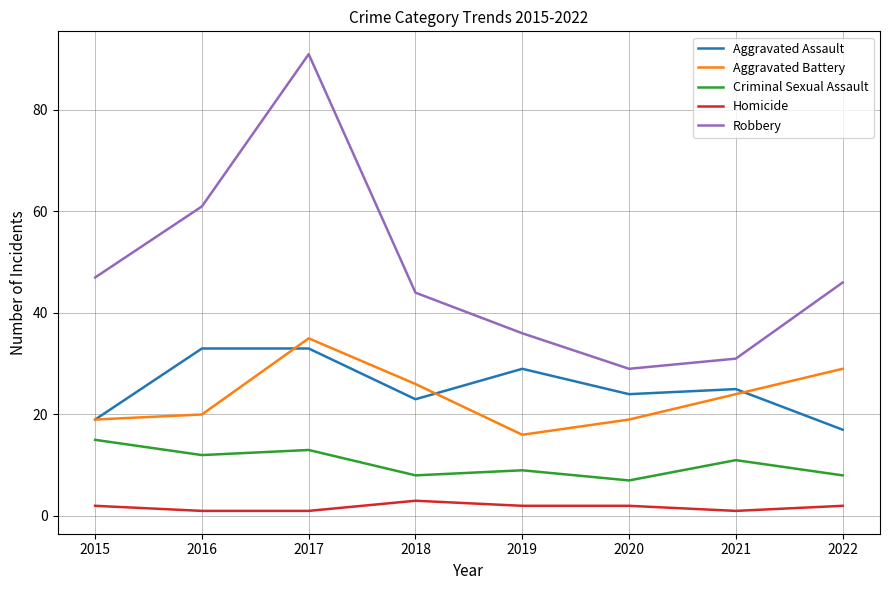

True or false: Criminal Sexual Assault and Robbery cross at least once.

False